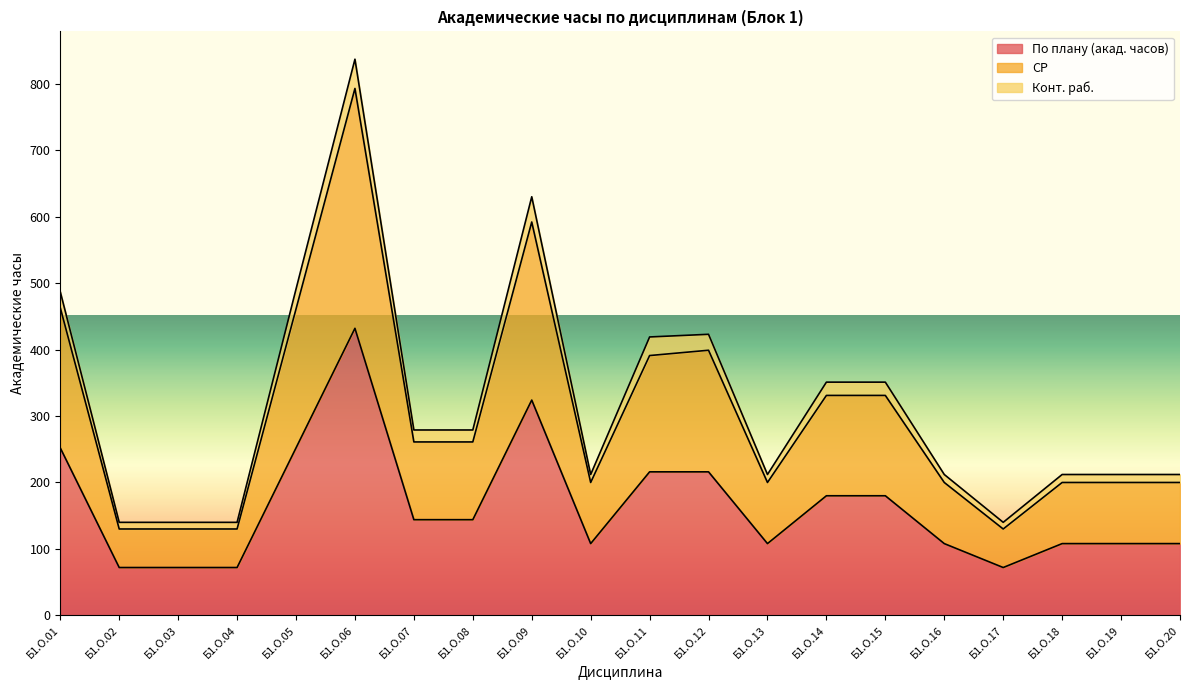

How many values in the По плану (акад. часов) series are below 144?

10